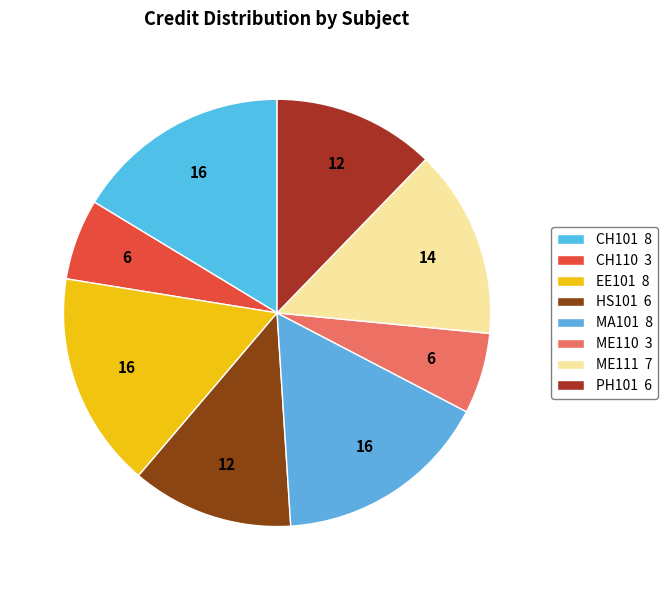

To the nearest percent, what percentage of the pie is CH110?

6%